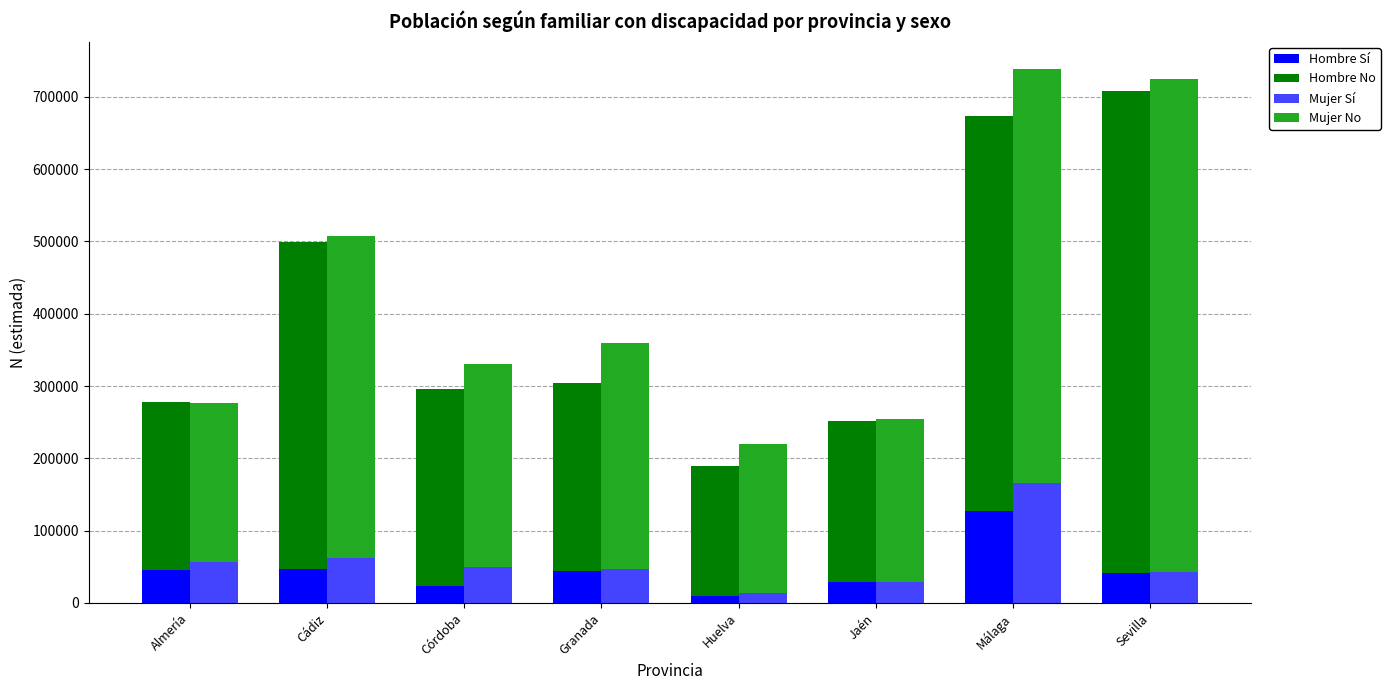

What is the sum of the Mujer Sí values at Almería and Málaga?

223256